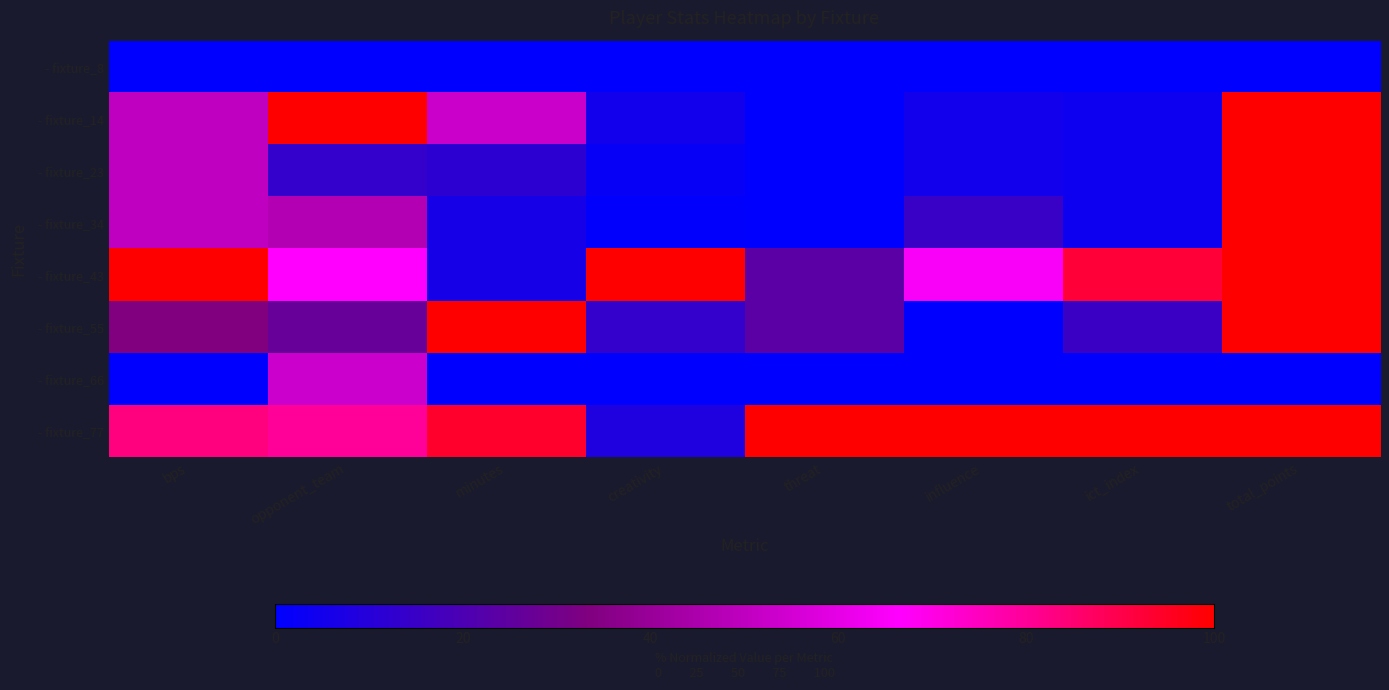

List the series in order of their peak value, lowest first.

- fixture_8, - fixture_66, - fixture_14, - fixture_23, - fixture_34, - fixture_43, - fixture_55, - fixture_77